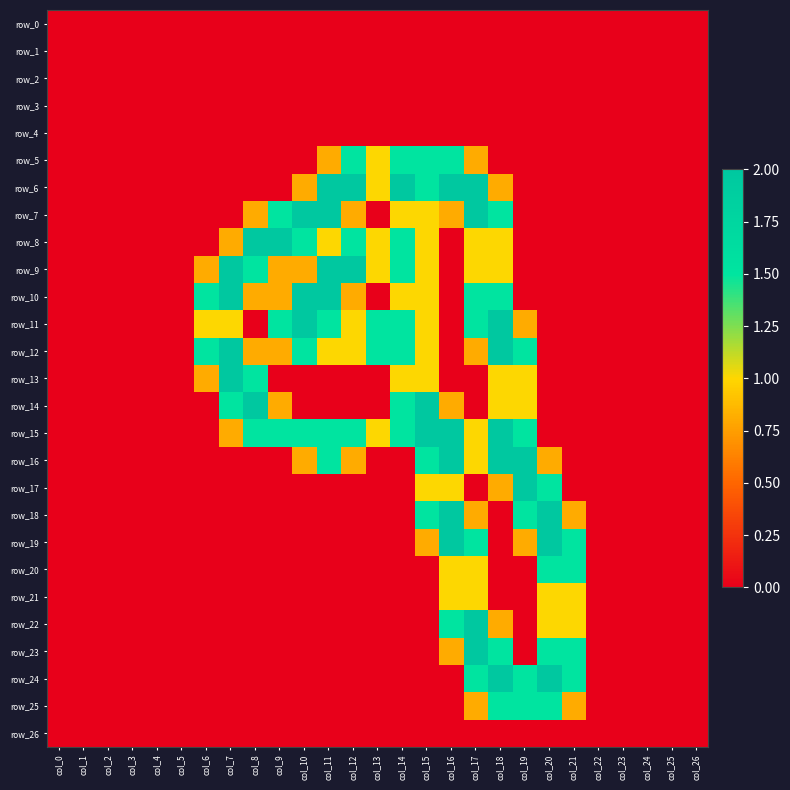

Reading right to left, list all the values displayed in this chart.

row_0: 0.0	0.0	0.0	0.0	0.0	0.0	0.0	0.0	0.0	0.0	0.0	0.0	0.0	0.0	0.0	0.0	0.0	0.0	0.0	0.0	0.0	0.0	0.0	0.0	0.0	0.0	0.0
row_1: 0.0	0.0	0.0	0.0	0.0	0.0	0.0	0.0	0.0	0.0	0.0	0.0	0.0	0.0	0.0	0.0	0.0	0.0	0.0	0.0	0.0	0.0	0.0	0.0	0.0	0.0	0.0
row_2: 0.0	0.0	0.0	0.0	0.0	0.0	0.0	0.0	0.0	0.0	0.0	0.0	0.0	0.0	0.0	0.0	0.0	0.0	0.0	0.0	0.0	0.0	0.0	0.0	0.0	0.0	0.0
row_3: 0.0	0.0	0.0	0.0	0.0	0.0	0.0	0.0	0.0	0.0	0.0	0.0	0.0	0.0	0.0	0.0	0.0	0.0	0.0	0.0	0.0	0.0	0.0	0.0	0.0	0.0	0.0
row_4: 0.0	0.0	0.0	0.0	0.0	0.0	0.0	0.0	0.0	0.0	0.0	0.0	0.0	0.0	0.0	0.0	0.0	0.0	0.0	0.0	0.0	0.0	0.0	0.0	0.0	0.0	0.0
row_5: 0.0	0.0	0.0	0.0	0.0	0.0	0.0	0.0	0.0	0.8	1.5	1.5	1.5	1.0	1.5	0.8	0.0	0.0	0.0	0.0	0.0	0.0	0.0	0.0	0.0	0.0	0.0
row_6: 0.0	0.0	0.0	0.0	0.0	0.0	0.0	0.0	0.8	2.0	2.0	1.5	2.0	1.0	2.0	2.0	0.8	0.0	0.0	0.0	0.0	0.0	0.0	0.0	0.0	0.0	0.0
row_7: 0.0	0.0	0.0	0.0	0.0	0.0	0.0	0.0	1.5	2.0	0.8	1.0	1.0	0.0	0.8	2.0	2.0	1.5	0.8	0.0	0.0	0.0	0.0	0.0	0.0	0.0	0.0
row_8: 0.0	0.0	0.0	0.0	0.0	0.0	0.0	0.0	1.0	1.0	0.0	1.0	1.5	1.0	1.5	1.0	1.5	2.0	2.0	0.8	0.0	0.0	0.0	0.0	0.0	0.0	0.0
row_9: 0.0	0.0	0.0	0.0	0.0	0.0	0.0	0.0	1.0	1.0	0.0	1.0	1.5	1.0	2.0	2.0	0.8	0.8	1.5	2.0	0.8	0.0	0.0	0.0	0.0	0.0	0.0
row_10: 0.0	0.0	0.0	0.0	0.0	0.0	0.0	0.0	1.5	1.5	0.0	1.0	1.0	0.0	0.8	2.0	2.0	0.8	0.8	2.0	1.5	0.0	0.0	0.0	0.0	0.0	0.0
row_11: 0.0	0.0	0.0	0.0	0.0	0.0	0.0	0.8	2.0	1.5	0.0	1.0	1.5	1.5	1.0	1.5	2.0	1.5	0.0	1.0	1.0	0.0	0.0	0.0	0.0	0.0	0.0
row_12: 0.0	0.0	0.0	0.0	0.0	0.0	0.0	1.5	2.0	0.8	0.0	1.0	1.5	1.5	1.0	1.0	1.5	0.8	0.8	2.0	1.5	0.0	0.0	0.0	0.0	0.0	0.0
row_13: 0.0	0.0	0.0	0.0	0.0	0.0	0.0	1.0	1.0	0.0	0.0	1.0	1.0	0.0	0.0	0.0	0.0	0.0	1.5	2.0	0.8	0.0	0.0	0.0	0.0	0.0	0.0
row_14: 0.0	0.0	0.0	0.0	0.0	0.0	0.0	1.0	1.0	0.0	0.8	2.0	1.5	0.0	0.0	0.0	0.0	0.8	2.0	1.5	0.0	0.0	0.0	0.0	0.0	0.0	0.0
row_15: 0.0	0.0	0.0	0.0	0.0	0.0	0.0	1.5	2.0	1.0	2.0	2.0	1.5	1.0	1.5	1.5	1.5	1.5	1.5	0.8	0.0	0.0	0.0	0.0	0.0	0.0	0.0
row_16: 0.0	0.0	0.0	0.0	0.0	0.0	0.8	2.0	2.0	1.0	2.0	1.5	0.0	0.0	0.8	1.5	0.8	0.0	0.0	0.0	0.0	0.0	0.0	0.0	0.0	0.0	0.0
row_17: 0.0	0.0	0.0	0.0	0.0	0.0	1.5	2.0	0.8	0.0	1.0	1.0	0.0	0.0	0.0	0.0	0.0	0.0	0.0	0.0	0.0	0.0	0.0	0.0	0.0	0.0	0.0
row_18: 0.0	0.0	0.0	0.0	0.0	0.8	2.0	1.5	0.0	0.8	2.0	1.5	0.0	0.0	0.0	0.0	0.0	0.0	0.0	0.0	0.0	0.0	0.0	0.0	0.0	0.0	0.0
row_19: 0.0	0.0	0.0	0.0	0.0	1.5	2.0	0.8	0.0	1.5	2.0	0.8	0.0	0.0	0.0	0.0	0.0	0.0	0.0	0.0	0.0	0.0	0.0	0.0	0.0	0.0	0.0
row_20: 0.0	0.0	0.0	0.0	0.0	1.5	1.5	0.0	0.0	1.0	1.0	0.0	0.0	0.0	0.0	0.0	0.0	0.0	0.0	0.0	0.0	0.0	0.0	0.0	0.0	0.0	0.0
row_21: 0.0	0.0	0.0	0.0	0.0	1.0	1.0	0.0	0.0	1.0	1.0	0.0	0.0	0.0	0.0	0.0	0.0	0.0	0.0	0.0	0.0	0.0	0.0	0.0	0.0	0.0	0.0
row_22: 0.0	0.0	0.0	0.0	0.0	1.0	1.0	0.0	0.8	2.0	1.5	0.0	0.0	0.0	0.0	0.0	0.0	0.0	0.0	0.0	0.0	0.0	0.0	0.0	0.0	0.0	0.0
row_23: 0.0	0.0	0.0	0.0	0.0	1.5	1.5	0.0	1.5	2.0	0.8	0.0	0.0	0.0	0.0	0.0	0.0	0.0	0.0	0.0	0.0	0.0	0.0	0.0	0.0	0.0	0.0
row_24: 0.0	0.0	0.0	0.0	0.0	1.5	2.0	1.5	2.0	1.5	0.0	0.0	0.0	0.0	0.0	0.0	0.0	0.0	0.0	0.0	0.0	0.0	0.0	0.0	0.0	0.0	0.0
row_25: 0.0	0.0	0.0	0.0	0.0	0.8	1.5	1.5	1.5	0.8	0.0	0.0	0.0	0.0	0.0	0.0	0.0	0.0	0.0	0.0	0.0	0.0	0.0	0.0	0.0	0.0	0.0
row_26: 0.0	0.0	0.0	0.0	0.0	0.0	0.0	0.0	0.0	0.0	0.0	0.0	0.0	0.0	0.0	0.0	0.0	0.0	0.0	0.0	0.0	0.0	0.0	0.0	0.0	0.0	0.0